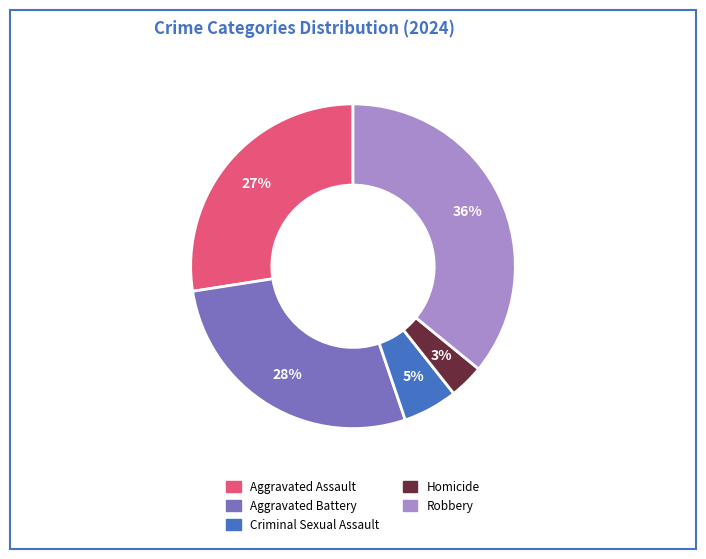

The Aggravated Assault slice represents 14% of the pie. True or false?

False